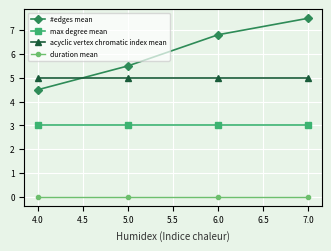

Rank the series by their maximum value, from lowest to highest.

duration mean, max degree mean, acyclic vertex chromatic index mean, #edges mean